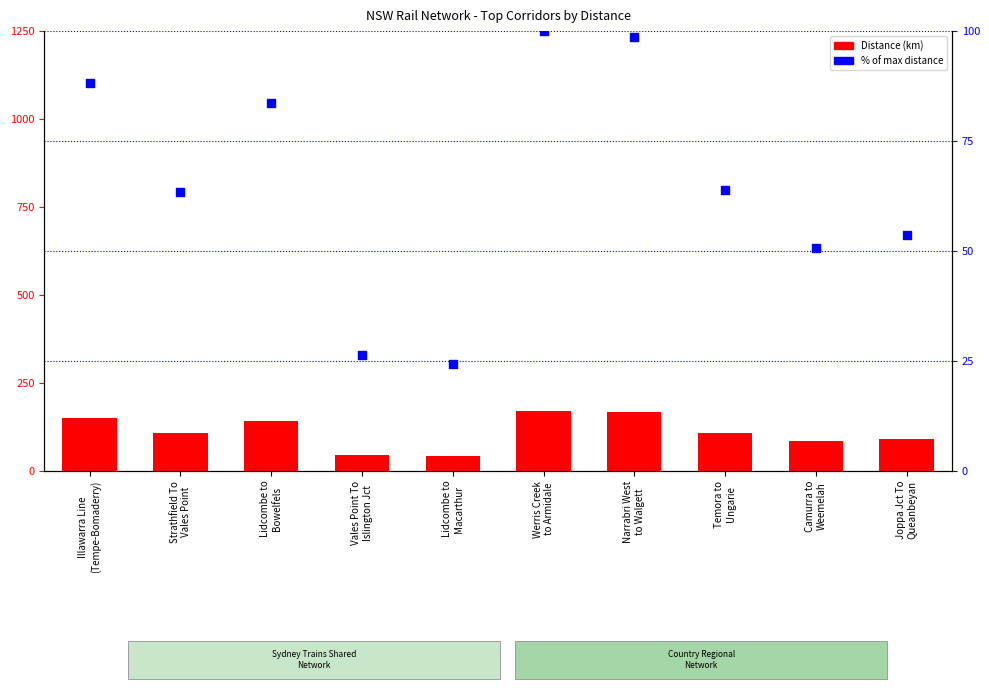

Is the value of Distance (km) at Strathfield To
Vales Point greater than the value of % of max distance at Temora to
Ungarie?

Yes